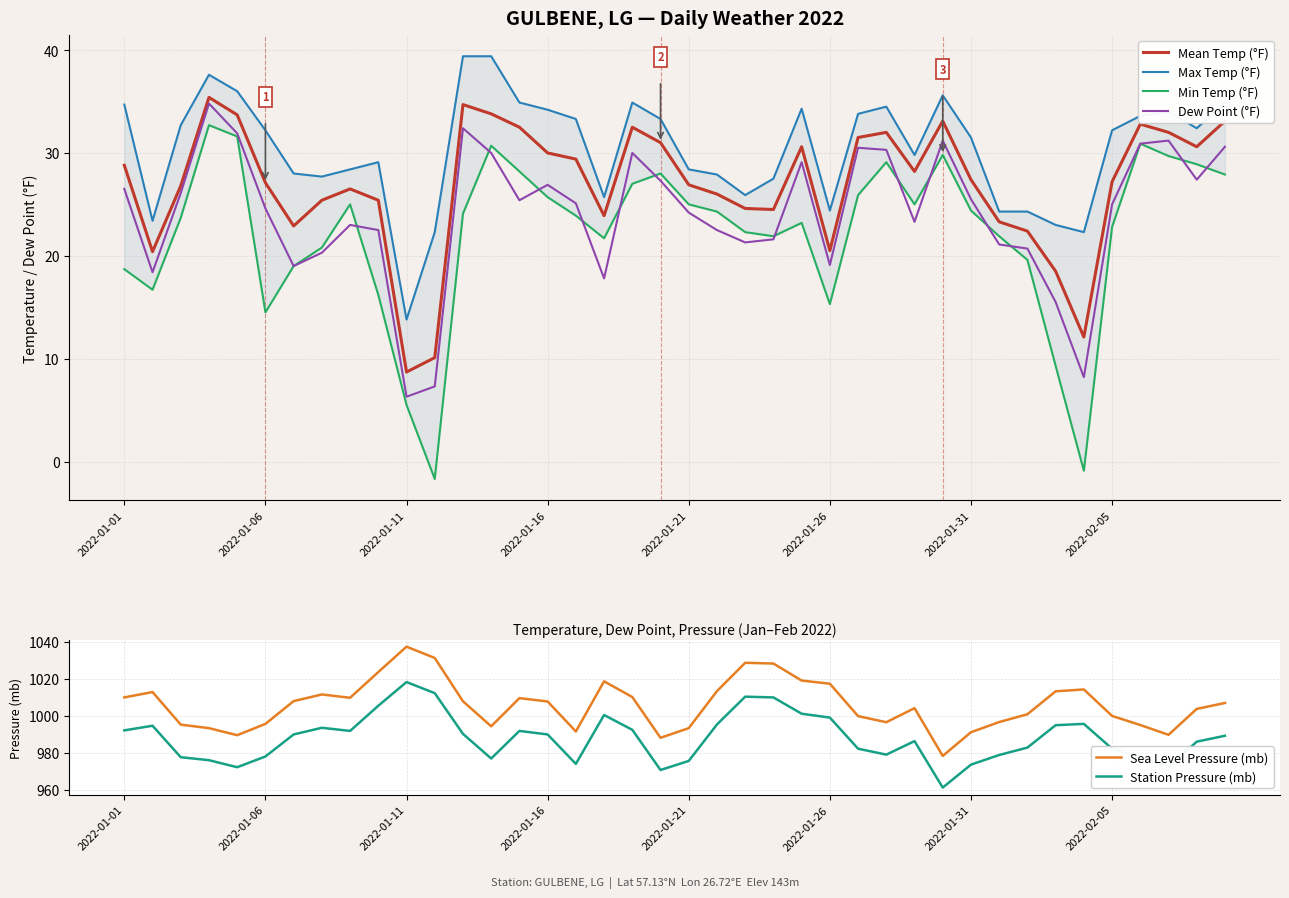

What is the lowest value of the Mean Temp (°F) series?

8.7